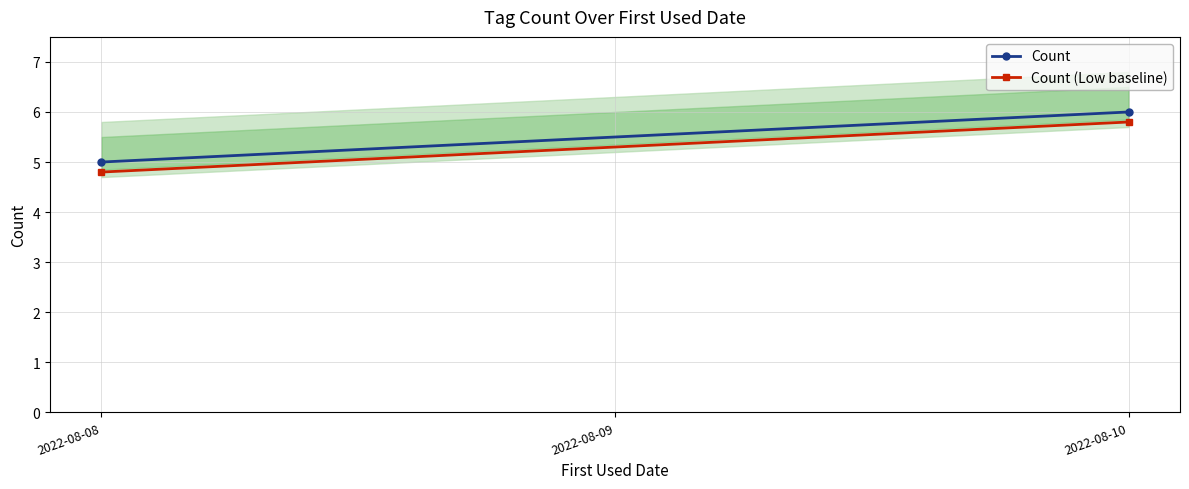

Where is Count (Low baseline) nearest to the value 5?

2022-08-08